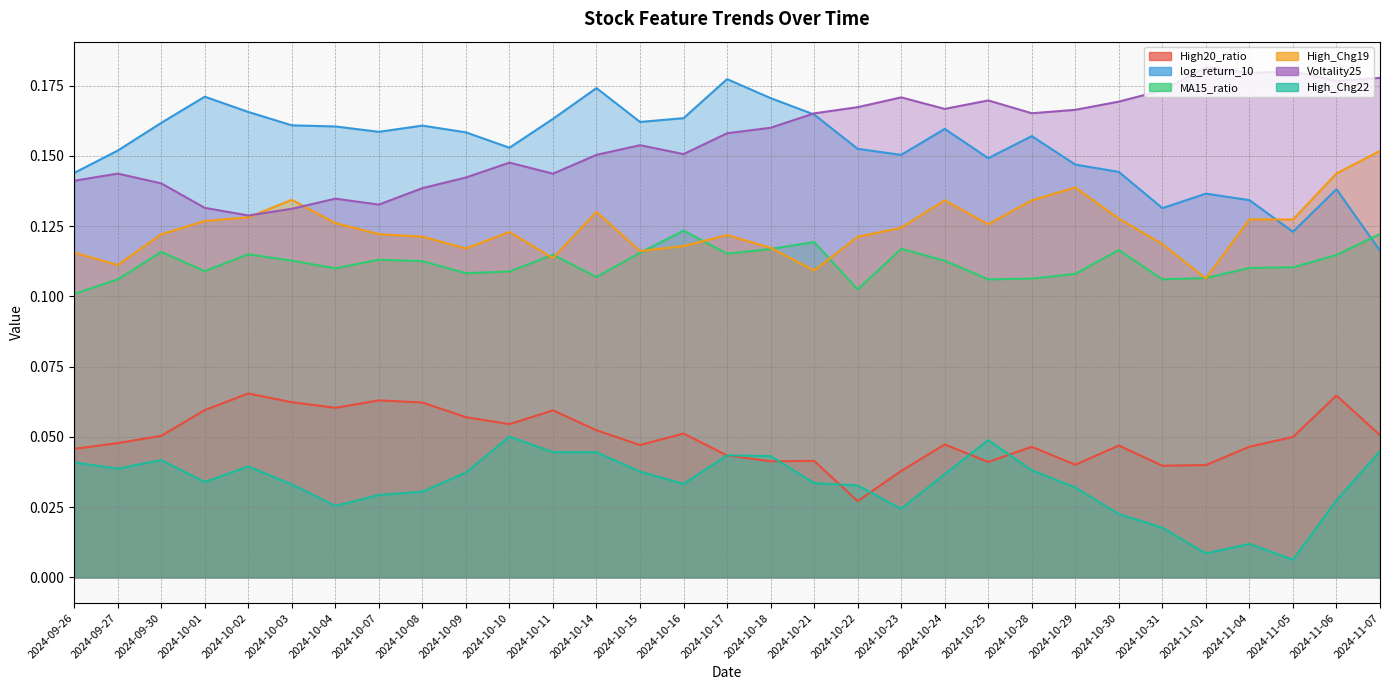

Which label corresponds to the largest value in the chart?

2024-11-01